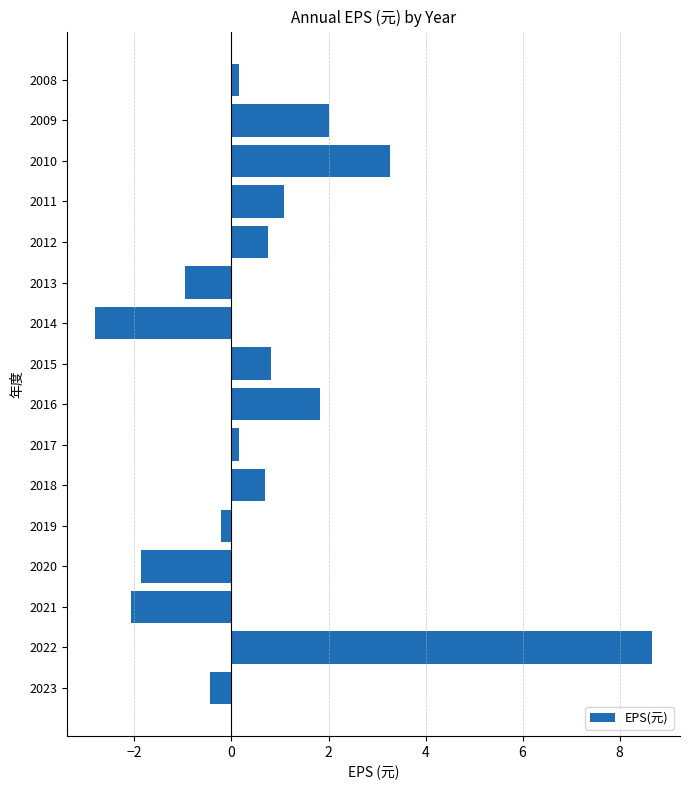

What is the smallest value displayed?

-2.8